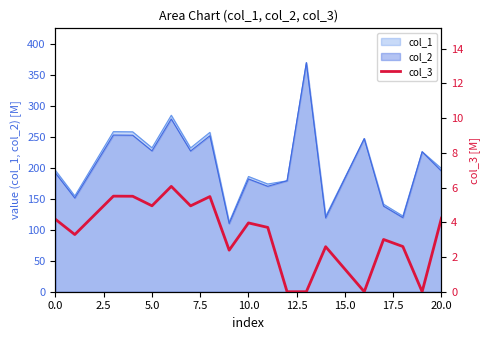

Is the value of col_2 at 5.0 greater than the value of col_1 at 0.0?

Yes